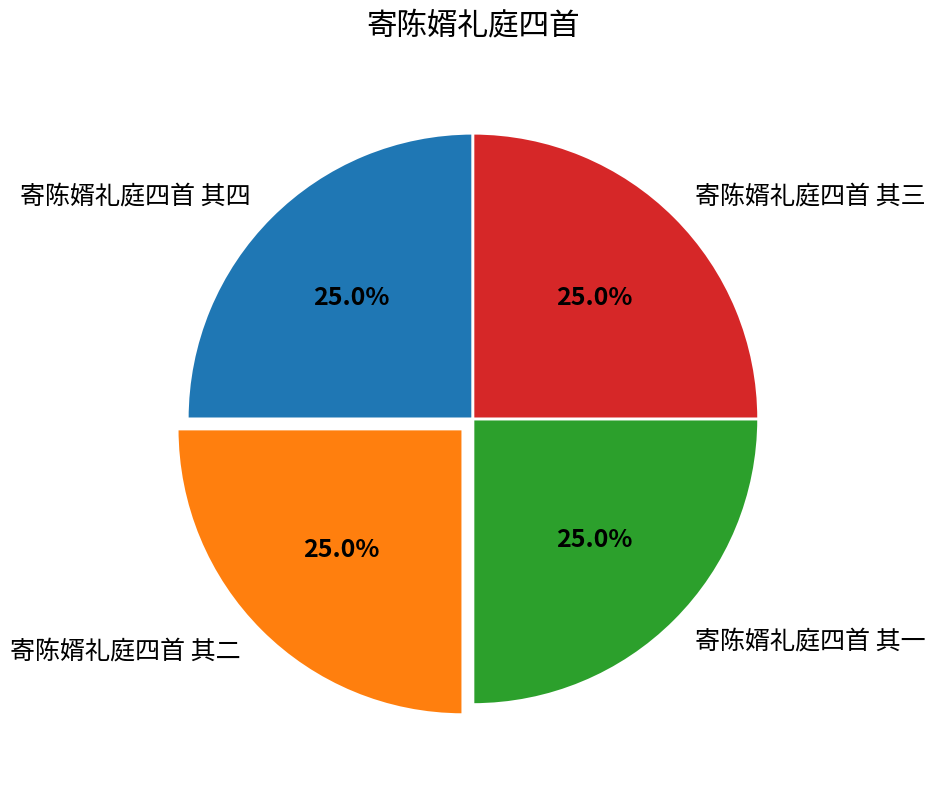

Does 寄陈婿礼庭四首 其三 represent more than half of the total?

No